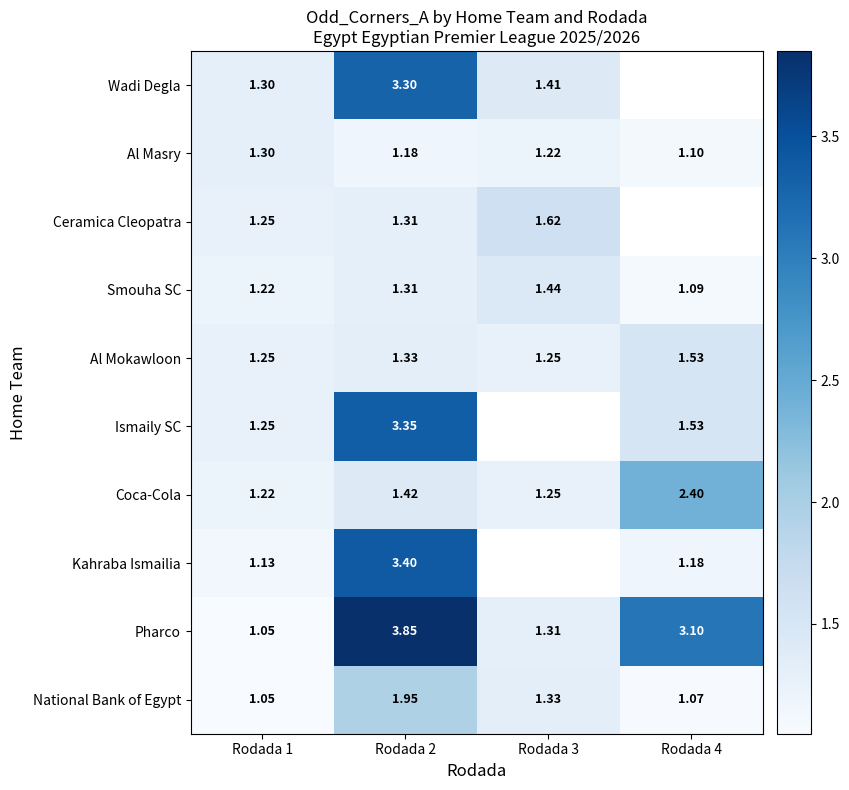

Is the value of Al Masry at Rodada 2 greater than the value of Pharco at Rodada 4?

No